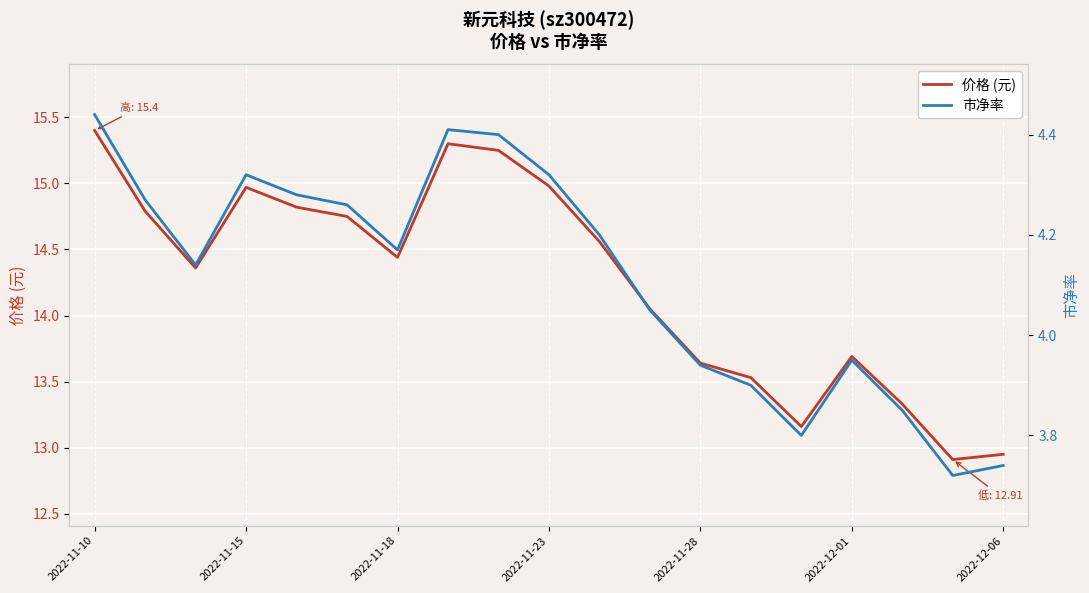

At which label does 价格 (元) reach its peak?

2022-11-10